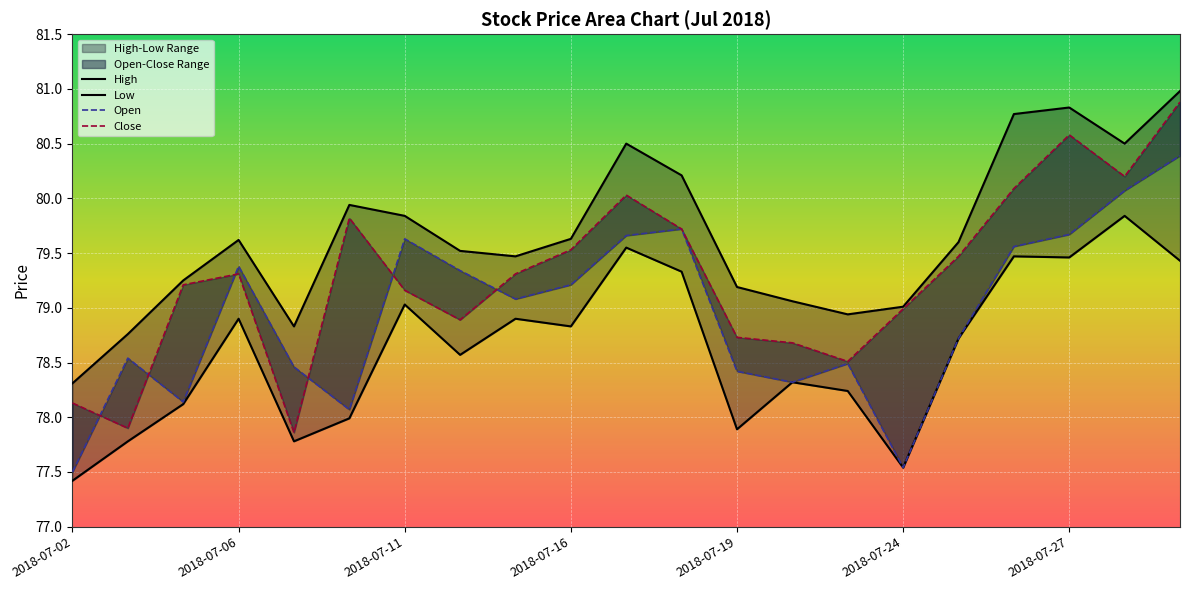

Reading left to right, what are all the values shown in this chart?

Open: 2018-07-02=77.5	2018-07-03=78.5	2018-07-05=78.1	2018-07-06=79.4	2018-07-09=78.5	2018-07-10=78.1	2018-07-11=79.6	2018-07-12=79.3	2018-07-13=79.1	2018-07-16=79.2	2018-07-17=79.7	2018-07-18=79.7	2018-07-19=78.4	2018-07-20=78.3	2018-07-23=78.5	2018-07-24=77.5	2018-07-25=78.7	2018-07-26=79.6	2018-07-27=79.7	2018-07-30=80.1	2018-07-31=80.4
Close: 2018-07-02=78.1	2018-07-03=77.9	2018-07-05=79.2	2018-07-06=79.3	2018-07-09=77.9	2018-07-10=79.8	2018-07-11=79.2	2018-07-12=78.9	2018-07-13=79.3	2018-07-16=79.5	2018-07-17=80.0	2018-07-18=79.7	2018-07-19=78.7	2018-07-20=78.7	2018-07-23=78.5	2018-07-24=79.0	2018-07-25=79.5	2018-07-26=80.1	2018-07-27=80.6	2018-07-30=80.2	2018-07-31=80.9
High: 2018-07-02=78.3	2018-07-03=78.8	2018-07-05=79.2	2018-07-06=79.6	2018-07-09=78.8	2018-07-10=79.9	2018-07-11=79.8	2018-07-12=79.5	2018-07-13=79.5	2018-07-16=79.6	2018-07-17=80.5	2018-07-18=80.2	2018-07-19=79.2	2018-07-20=79.1	2018-07-23=78.9	2018-07-24=79.0	2018-07-25=79.6	2018-07-26=80.8	2018-07-27=80.8	2018-07-30=80.5	2018-07-31=81.0
Low: 2018-07-02=77.4	2018-07-03=77.8	2018-07-05=78.1	2018-07-06=78.9	2018-07-09=77.8	2018-07-10=78.0	2018-07-11=79.0	2018-07-12=78.6	2018-07-13=78.9	2018-07-16=78.8	2018-07-17=79.5	2018-07-18=79.3	2018-07-19=77.9	2018-07-20=78.3	2018-07-23=78.2	2018-07-24=77.5	2018-07-25=78.7	2018-07-26=79.5	2018-07-27=79.5	2018-07-30=79.8	2018-07-31=79.4